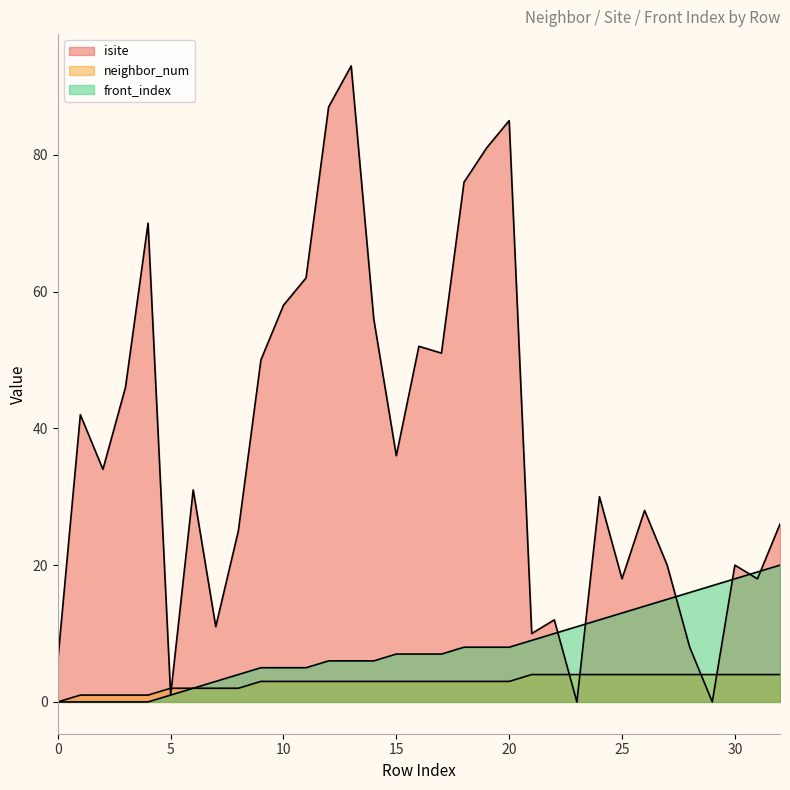

The neighbor_num series shows 1 at 20. True or false?

False